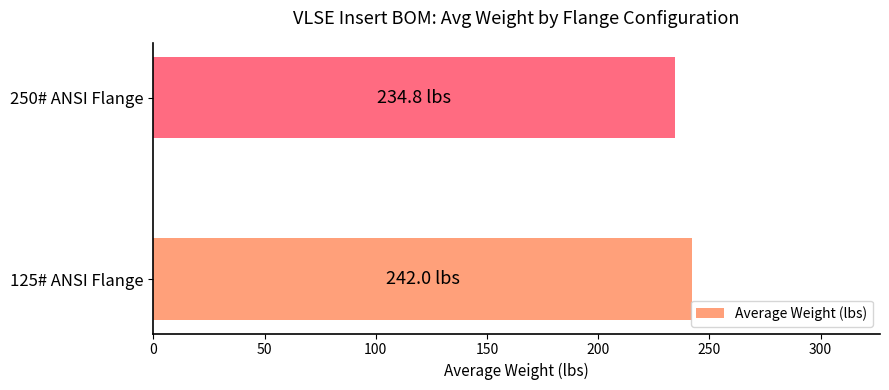

What is the average value?

238.4